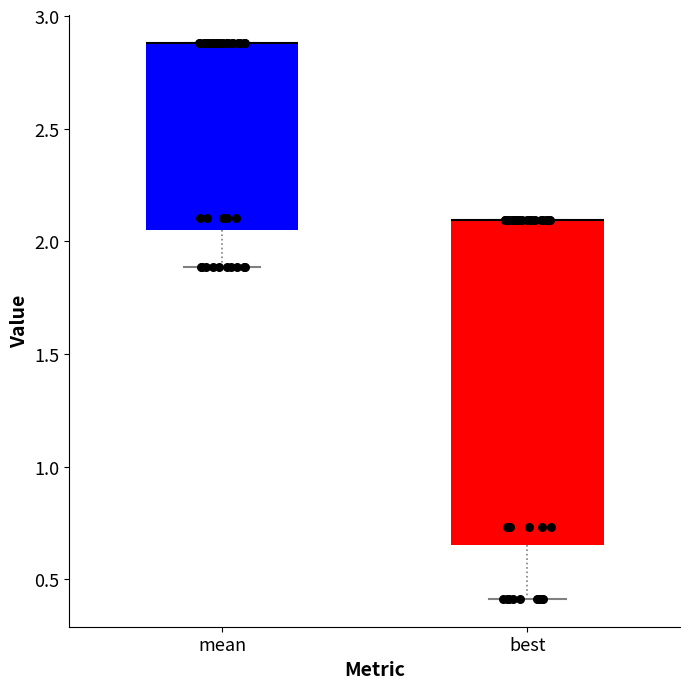

Reading left to right, transcribe this box plot: for each box, give where its median line is, the range the box spans, and where its two whiskers end, as read against the y-axis. The values are not printed on the chart, so give them approximately, as read against the axis.

mean: median 2.90 (drawn on the box's upper edge), box 2.05 to 2.90, whiskers 1.90 to 2.90
best: median 2.10 (drawn on the box's upper edge), box 0.65 to 2.10, whiskers 0.40 to 2.10